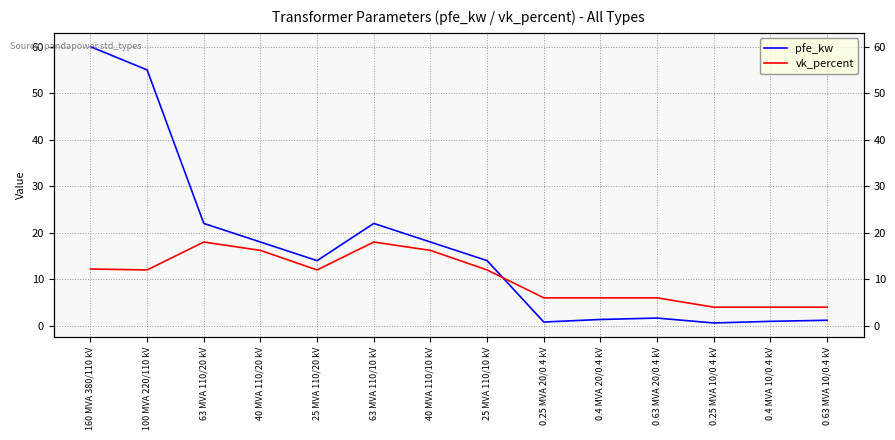

Reading left to right, extract all data points from this chart.

pfe_kw: 60.0	55.0	22.0	18.0	14.0	22.0	18.0	14.0	0.8	1.4	1.6	0.6	0.9	1.2
vk_percent: 12.2	12.0	18.0	16.2	12.0	18.0	16.2	12.0	6.0	6.0	6.0	4.0	4.0	4.0